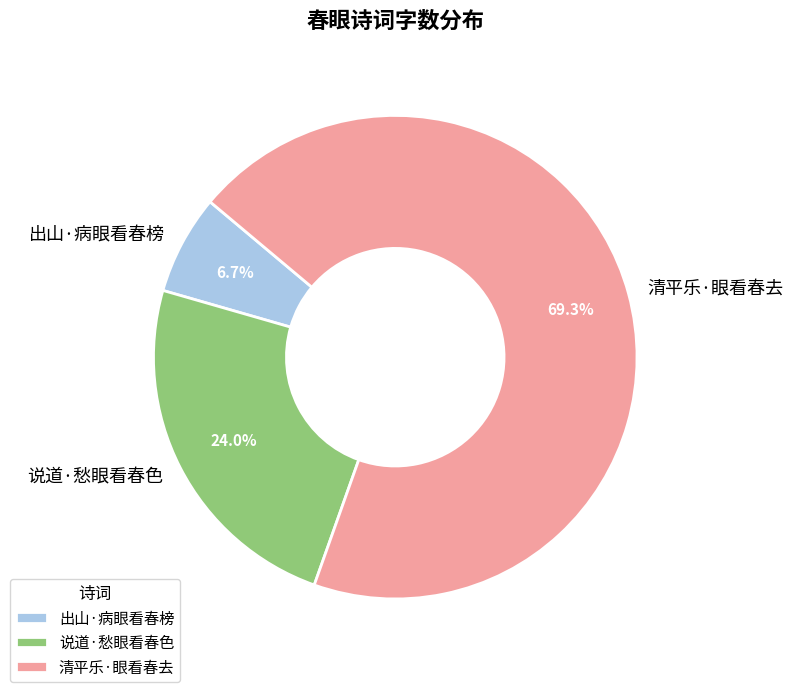

Is there any slice that represents more than half of the pie?

Yes